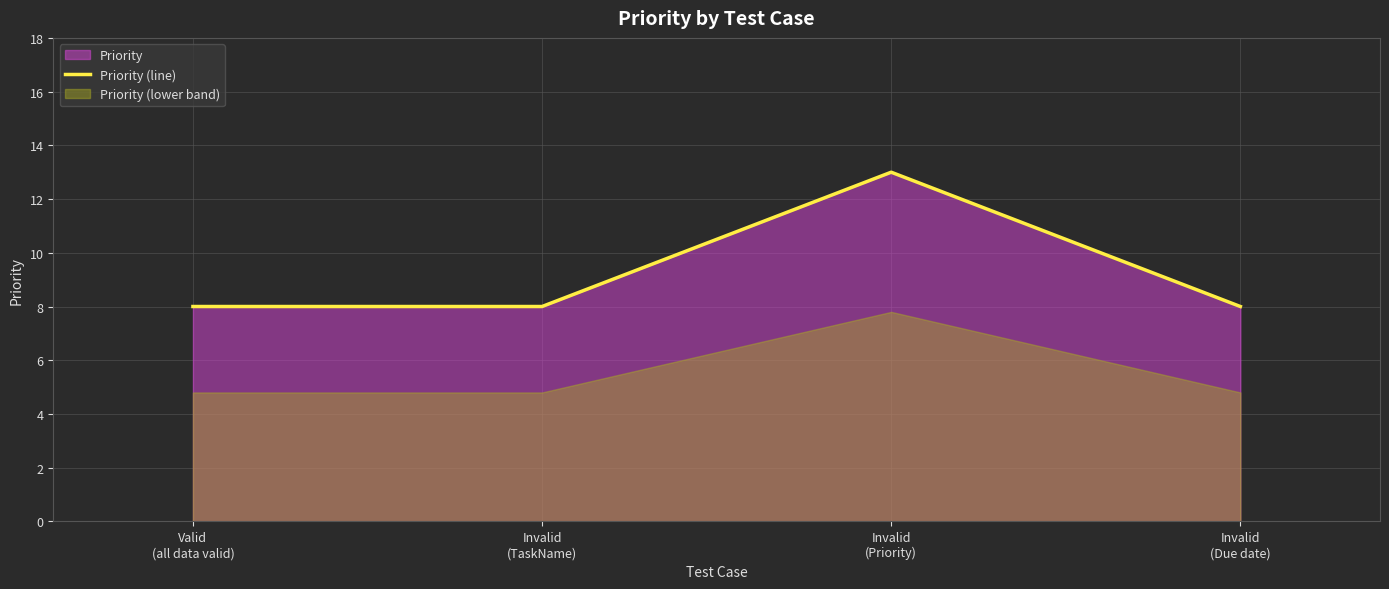

Which label corresponds to the largest value in the chart?

Invalid
(Priority)